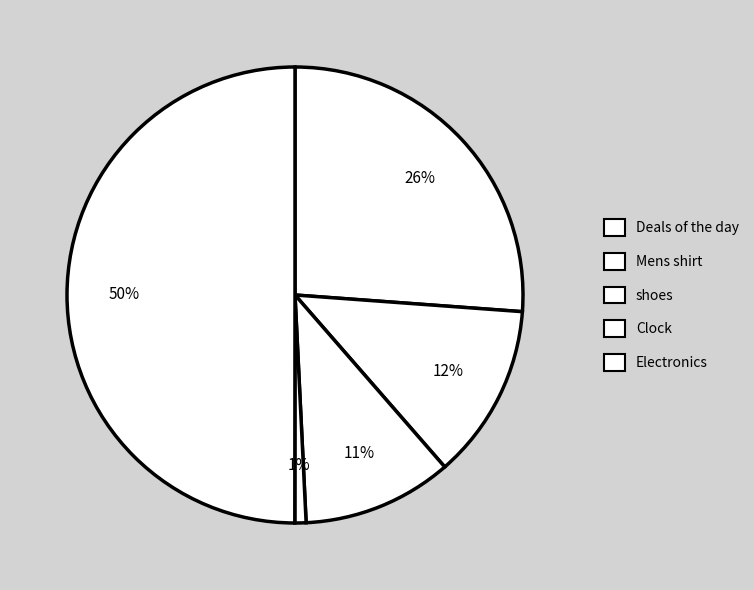

Count the number of slices in the pie.

5